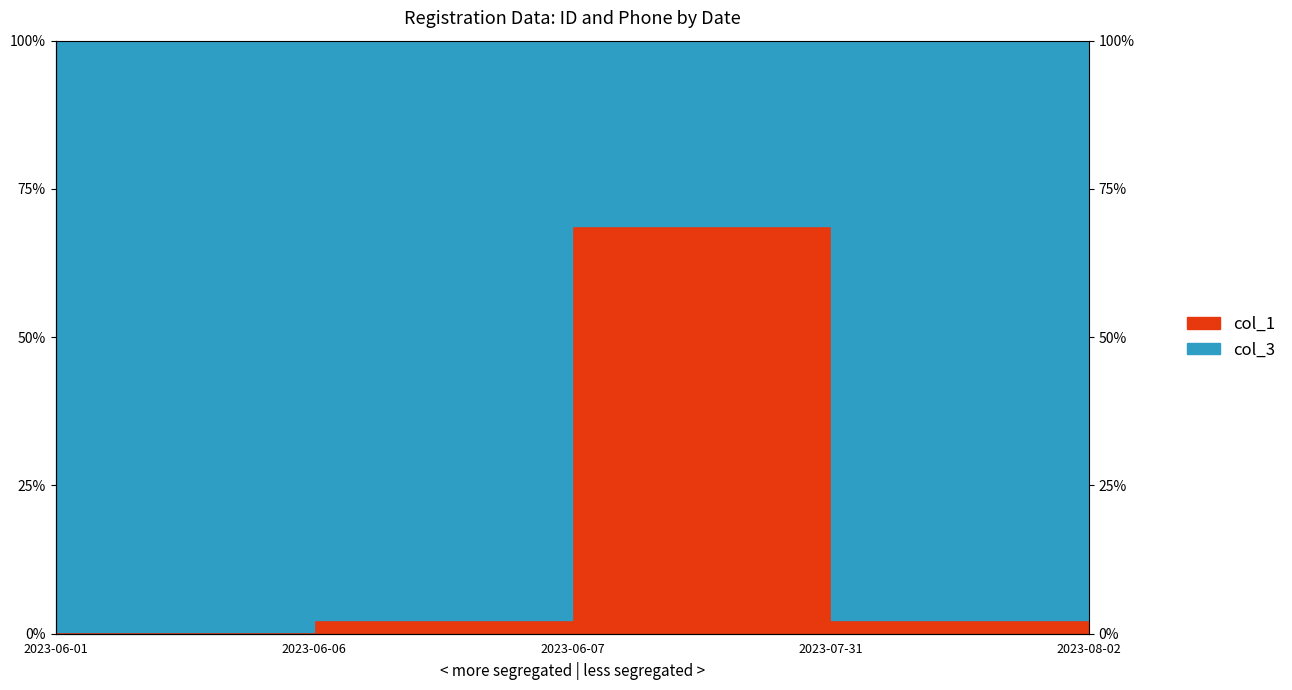

Which label corresponds to the smallest value in the chart?

2023-06-01